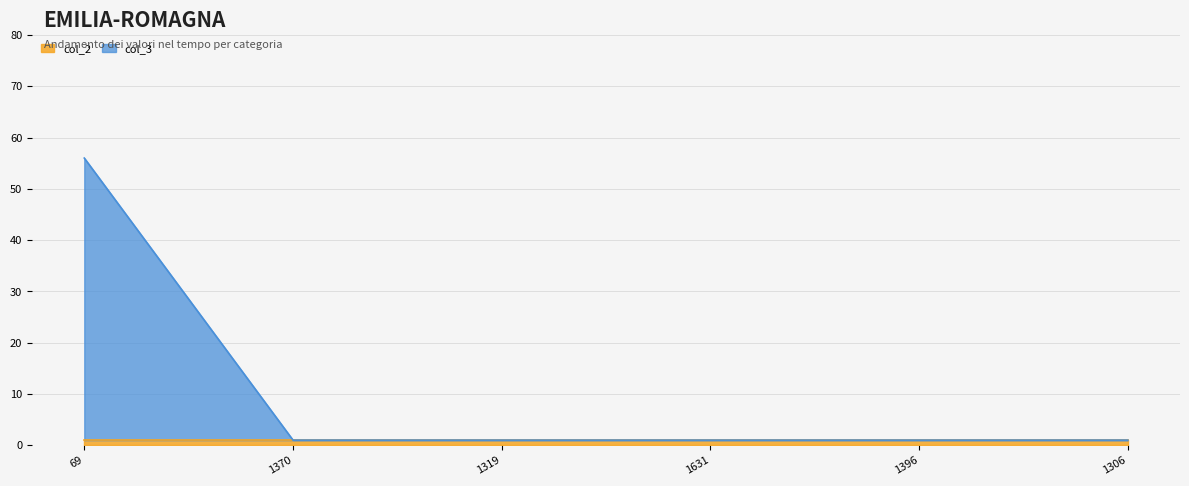

What is the minimum value shown in the chart?

1